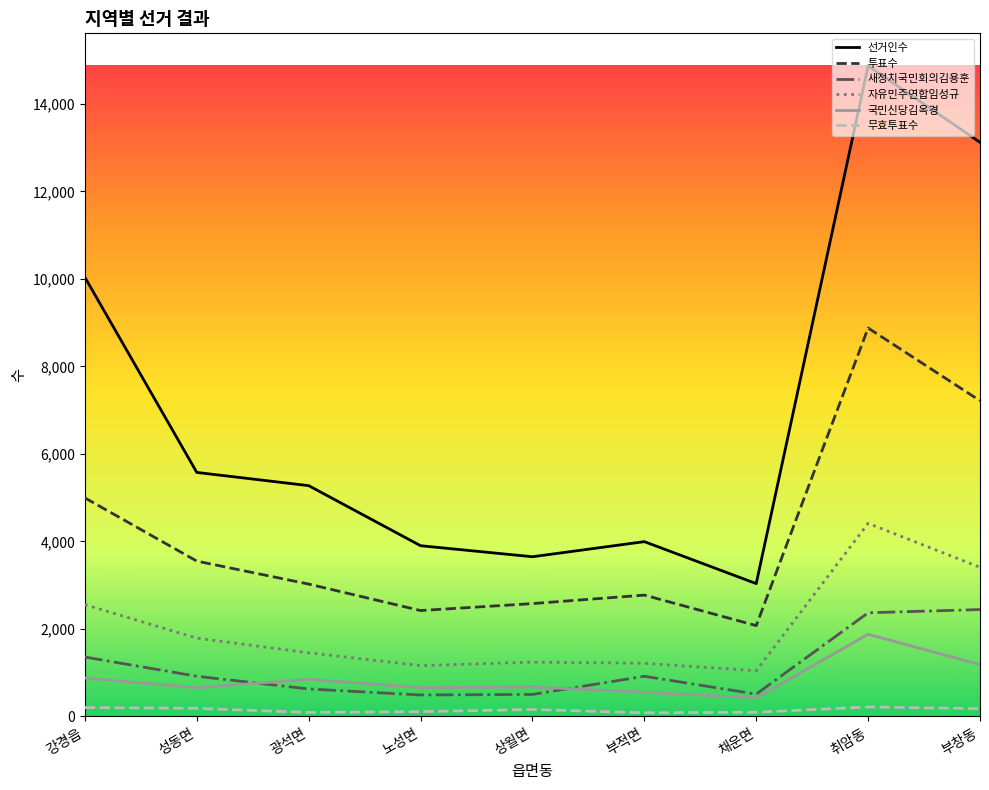

What is the difference between the second highest and second lowest values in the 국민신당김옥경 series?

629